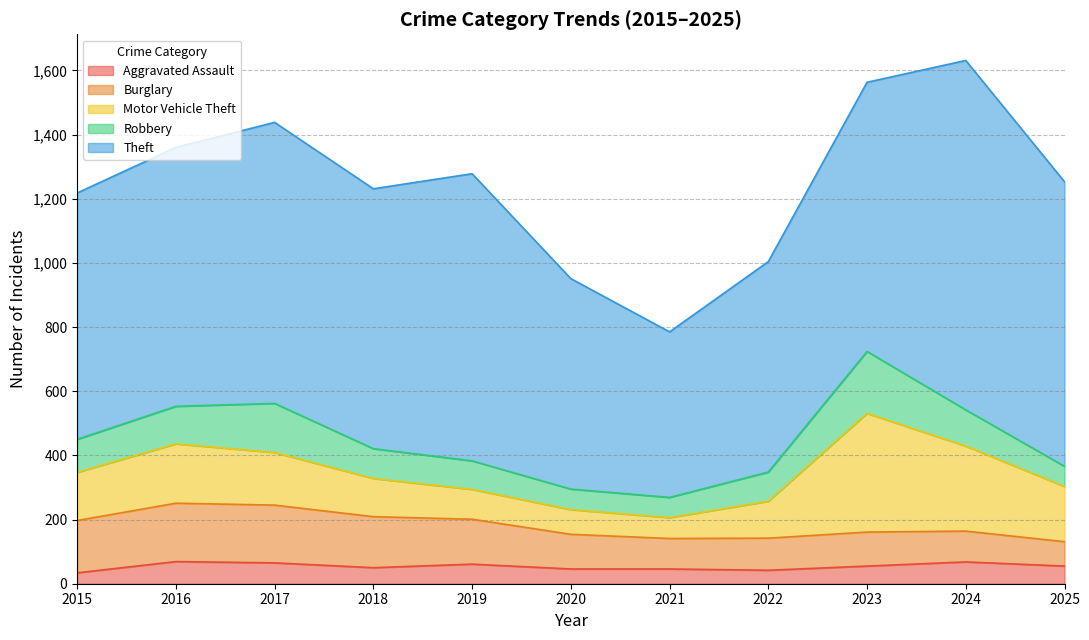

Where is Motor Vehicle Theft nearest to the value 217?

2016